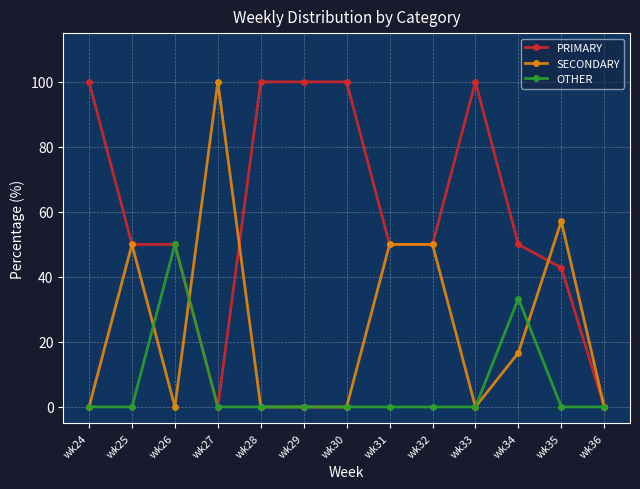

Is it true that OTHER equals 0.0 at wk32?

True